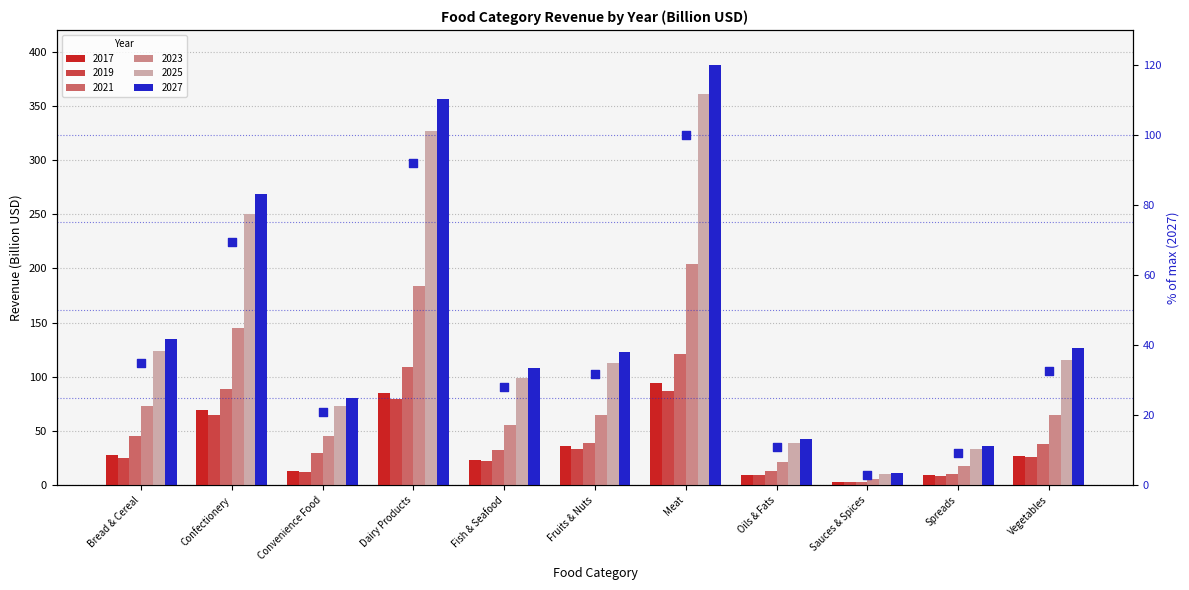

Between Spreads and Meat, which is larger?

Meat